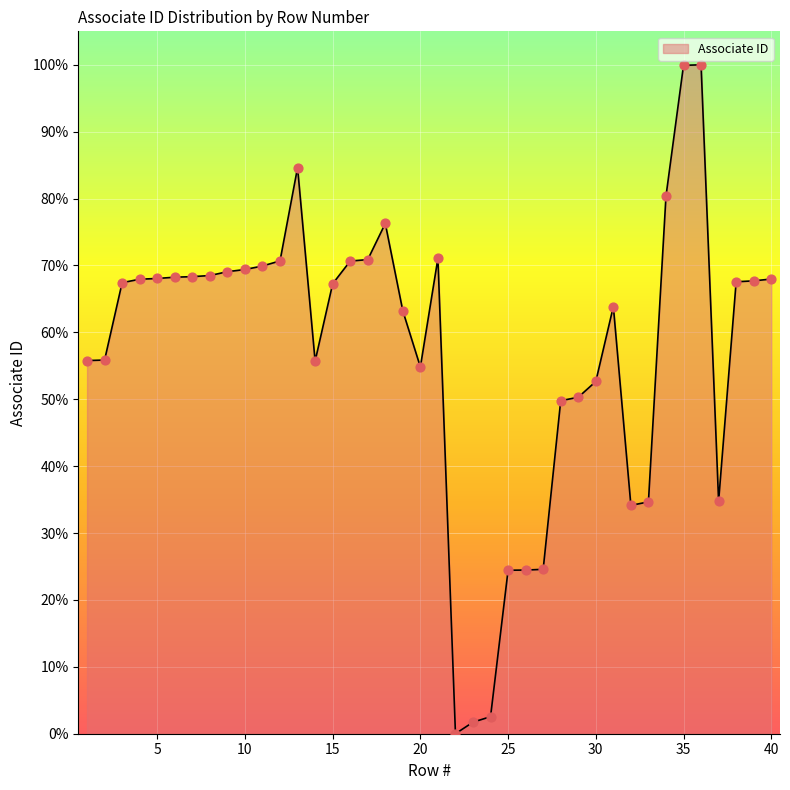

What is the difference between the maximum and minimum values?

100.0